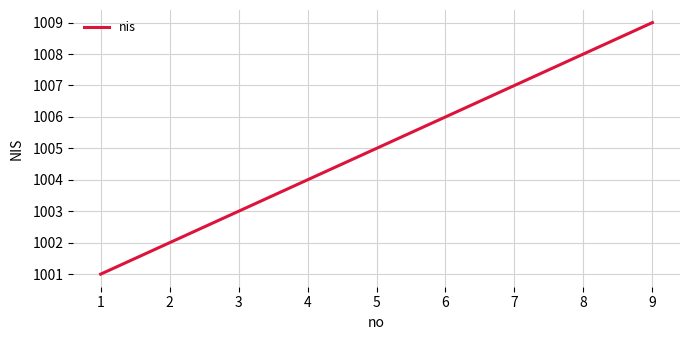

True or false: the data shows 1315 at 5.

False